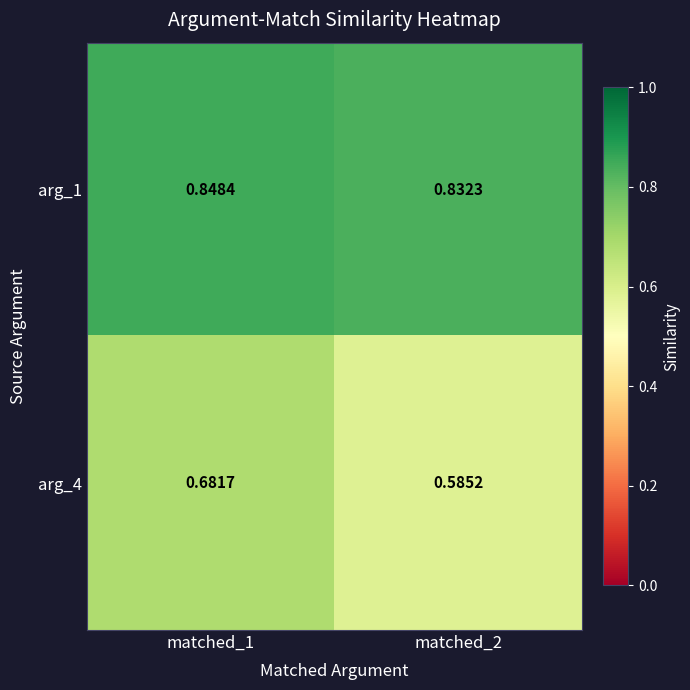

How many data points does each series have?

2